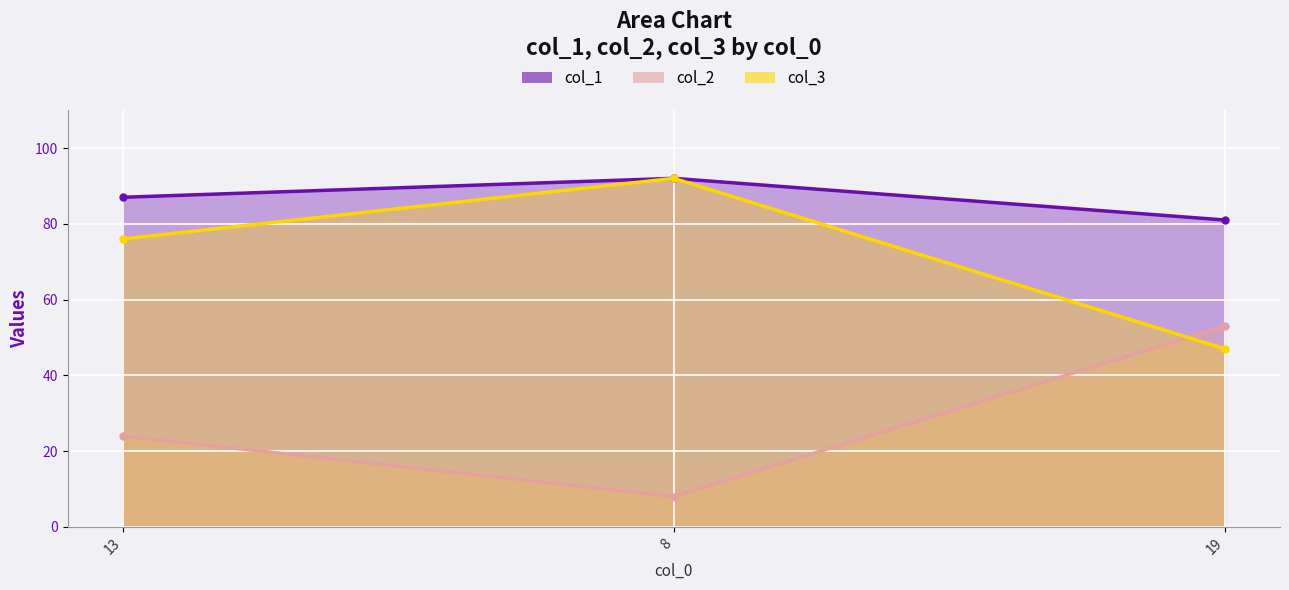

Reading right to left, list all the values displayed in this chart.

col_1: 19=81	8=92	13=87
col_2: 19=47	8=92	13=76
col_3: 19=53	8=8	13=24